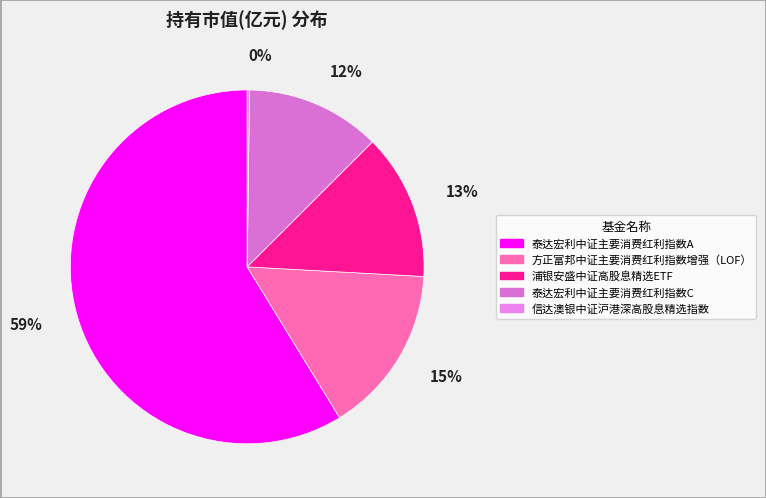

Which category accounts for the majority?

泰达宏利中证主要消费红利指数A